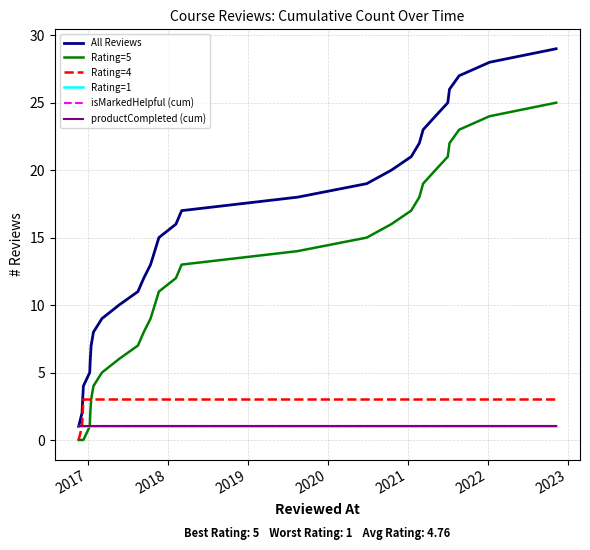

True or false: productCompleted (cum) and All Reviews intersect in this chart.

False